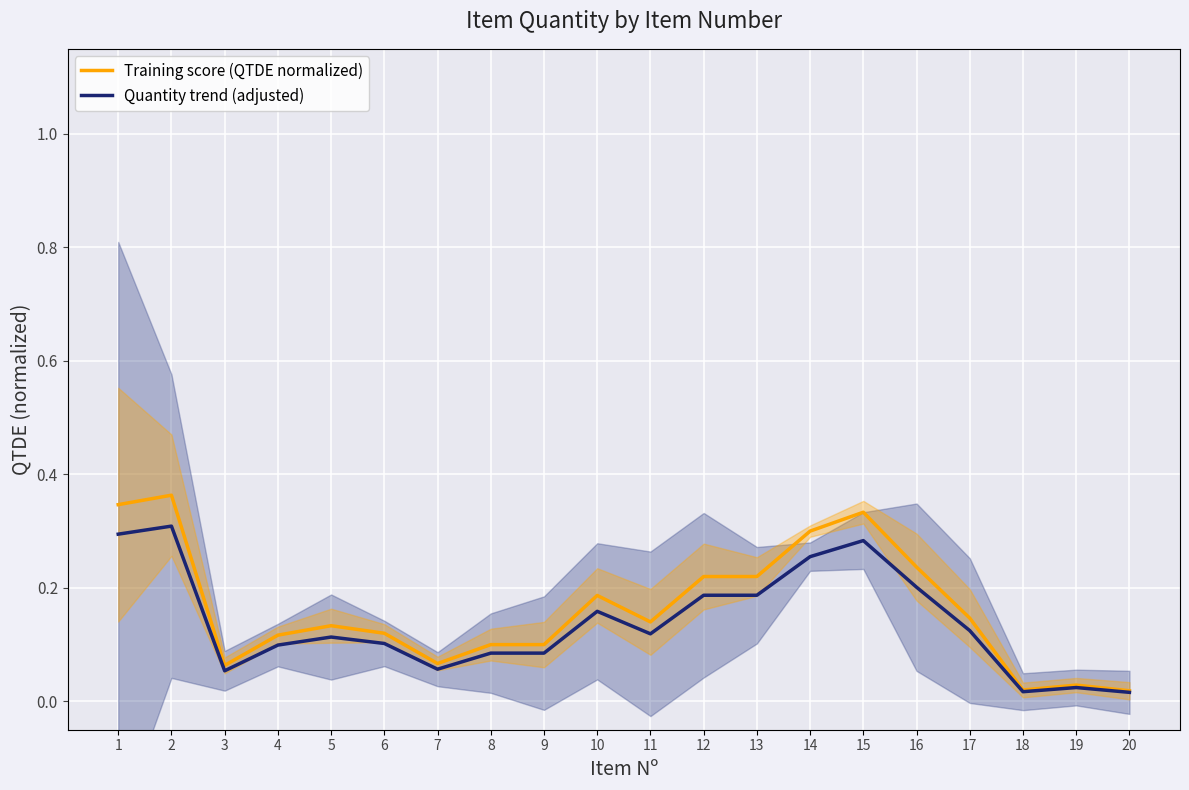

What is the difference between the maximum and minimum values in the Training score (QTDE normalized) series?

0.3